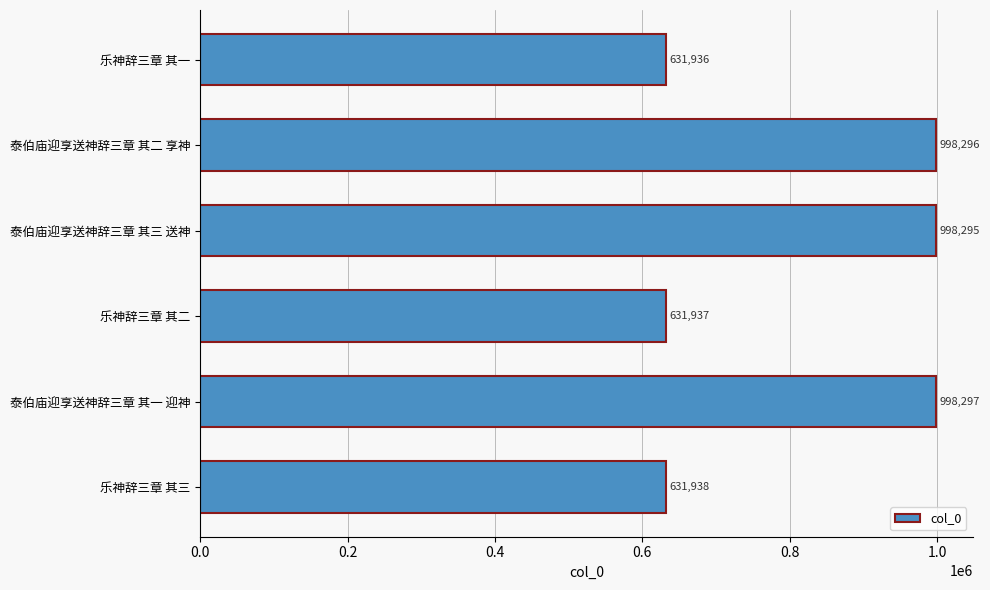

Reading bottom to top, transcribe all the data shown in this chart.

乐神辞三章 其三=631938	泰伯庙迎享送神辞三章 其一 迎神=998297	乐神辞三章 其二=631937	泰伯庙迎享送神辞三章 其三 送神=998295	泰伯庙迎享送神辞三章 其二 享神=998296	乐神辞三章 其一=631936